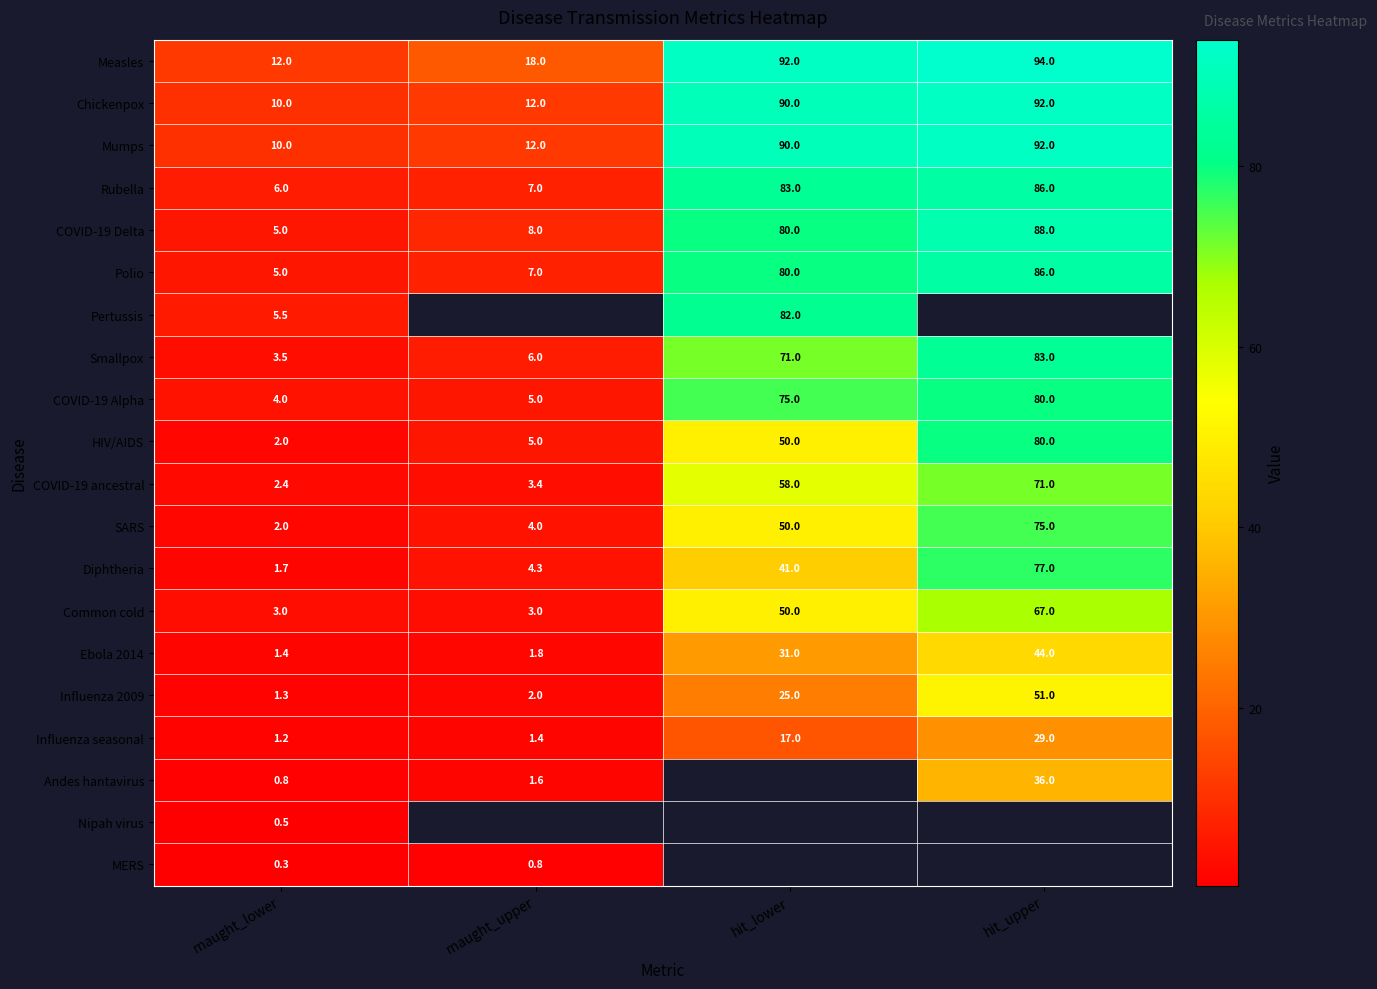

List the labels in order of COVID-19 Delta value, smallest first.

rnaught_lower, rnaught_upper, hit_lower, hit_upper